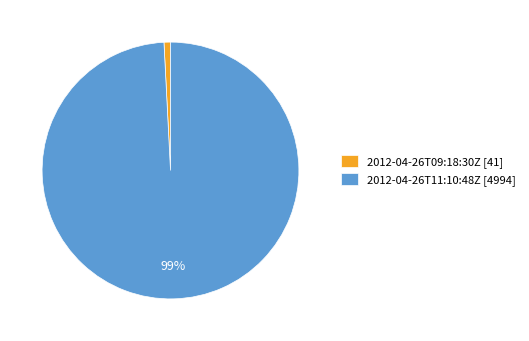

Which has a higher value, 2012-04-26T09:18:30Z [41] or 2012-04-26T11:10:48Z [4994]?

2012-04-26T11:10:48Z [4994]